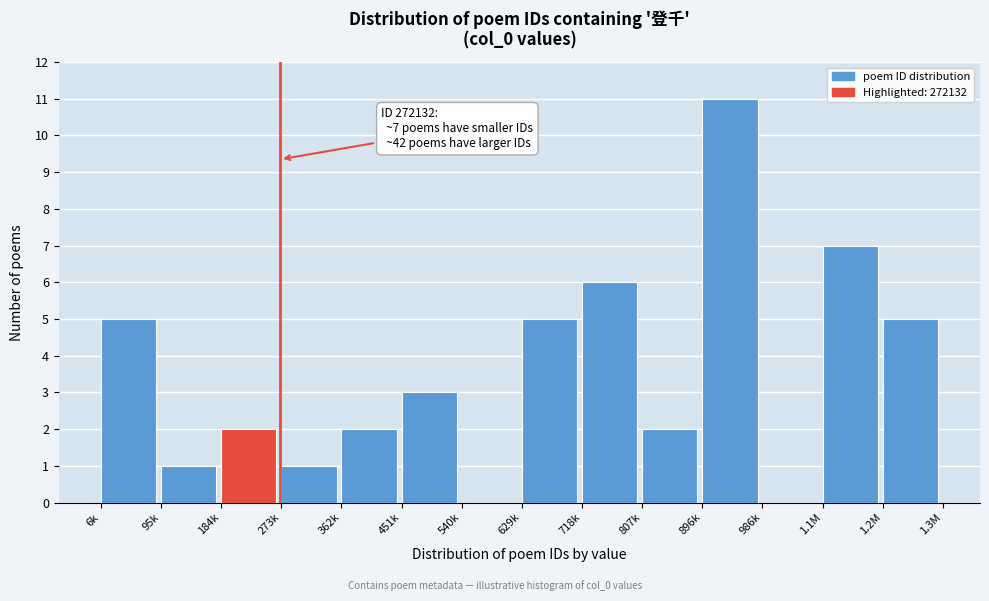

Reading left to right, what are all the values shown in this chart?

6k=5	95k=1	184k=2	273k=1	362k=2	451k=3	540k=0	629k=5	718k=6	807k=2	896k=11	986k=0	1.1M=7	1.2M=5